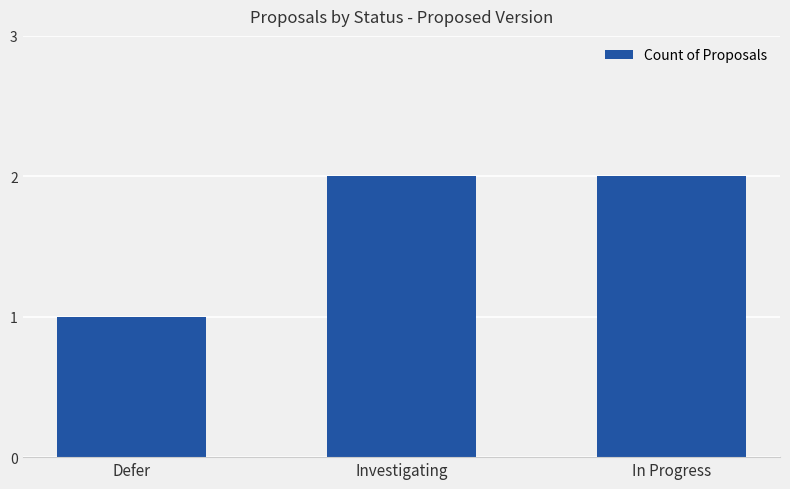

The value at Defer is 1. True or false?

True